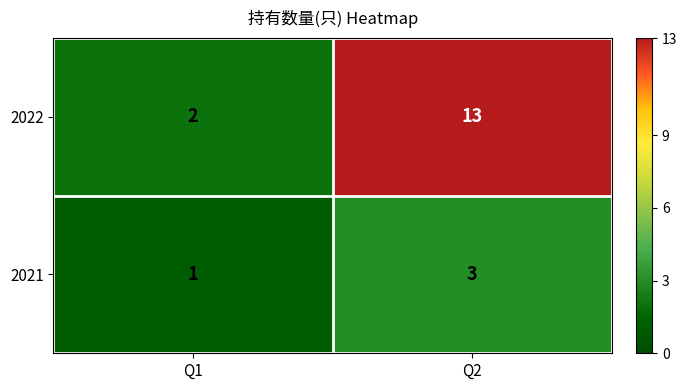

Rank the series at Q2 from lowest to highest value.

2021, 2022